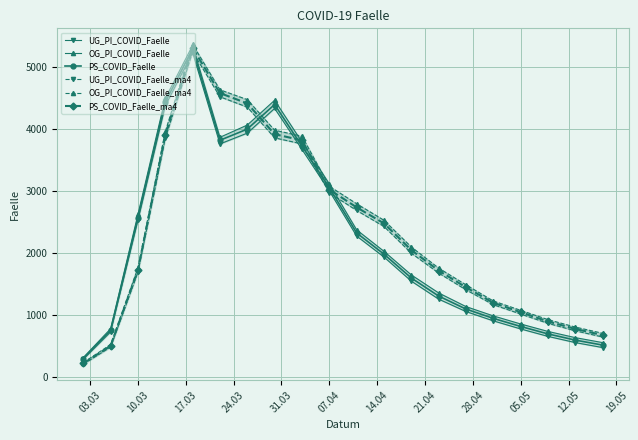

The OG_PI_COVID_Faelle_ma4 series shows 857 at 10.03. True or false?

False